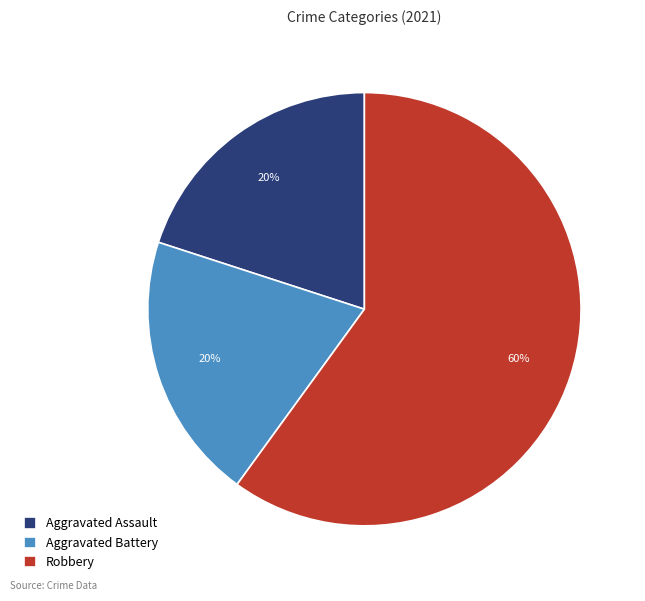

True or false: Aggravated Assault accounts for 32% of the total.

False